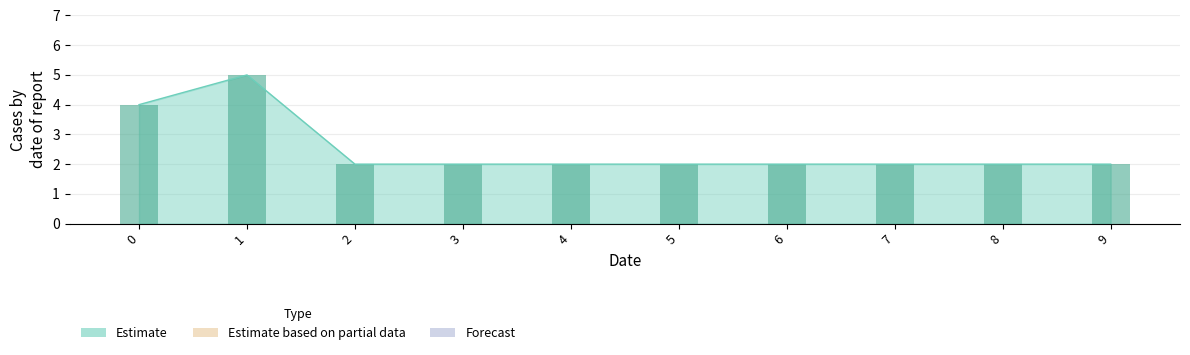

Read the value at 3.

2